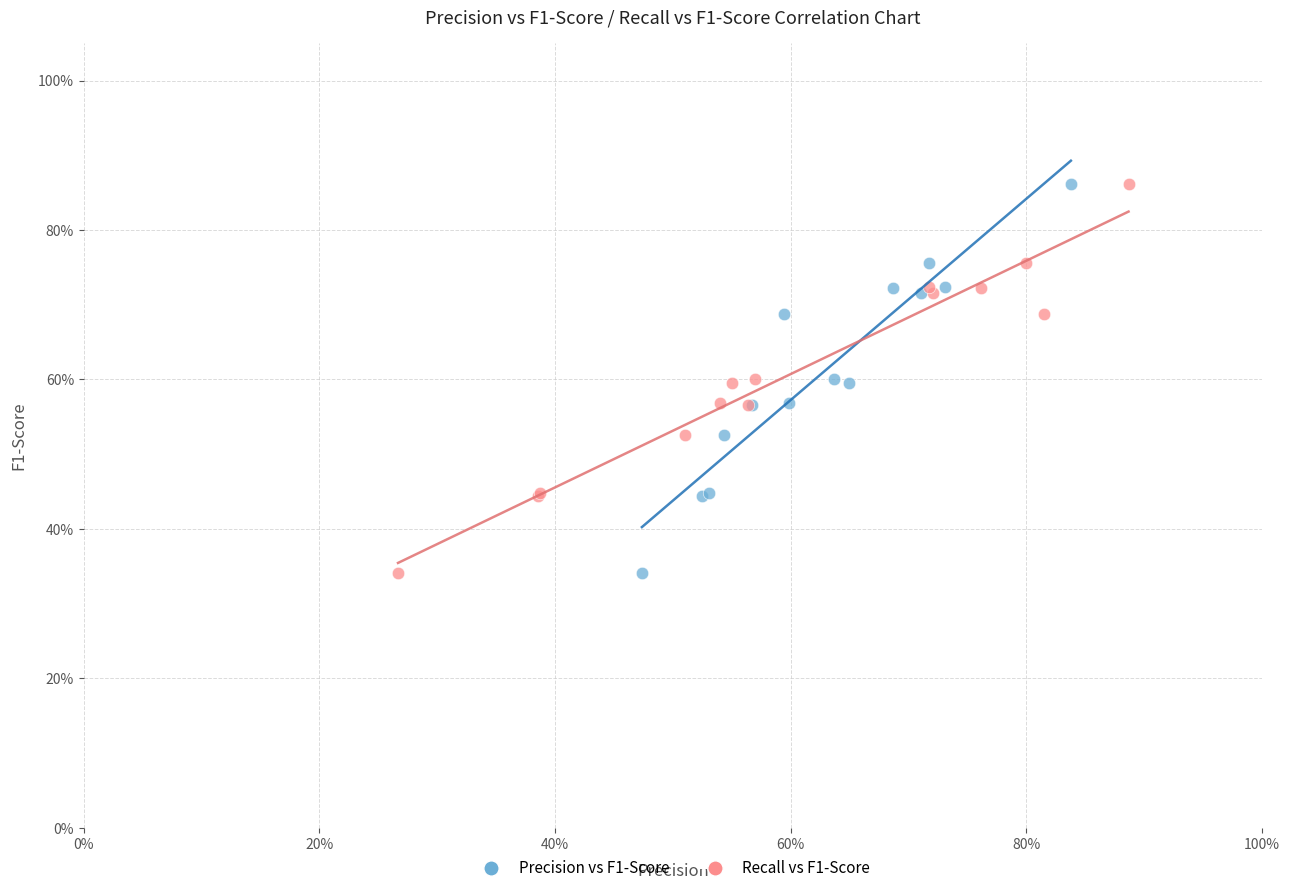

What are all the series names shown in the legend?

Precision vs F1-Score, Recall vs F1-Score